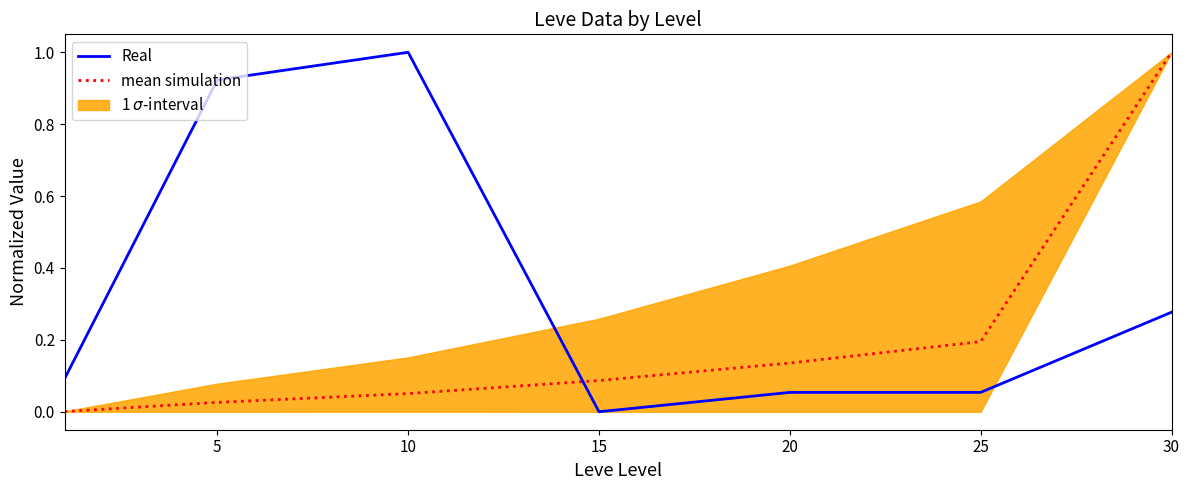

Where is the first local maximum for Real?

10